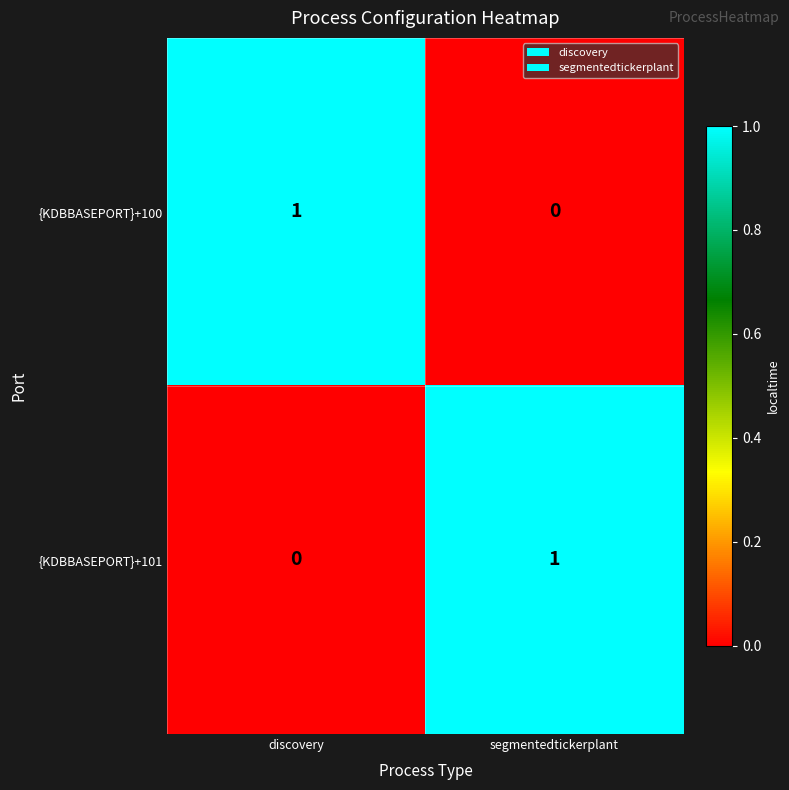

List the labels in order of {KDBBASEPORT}+100 value, largest first.

discovery, segmentedtickerplant